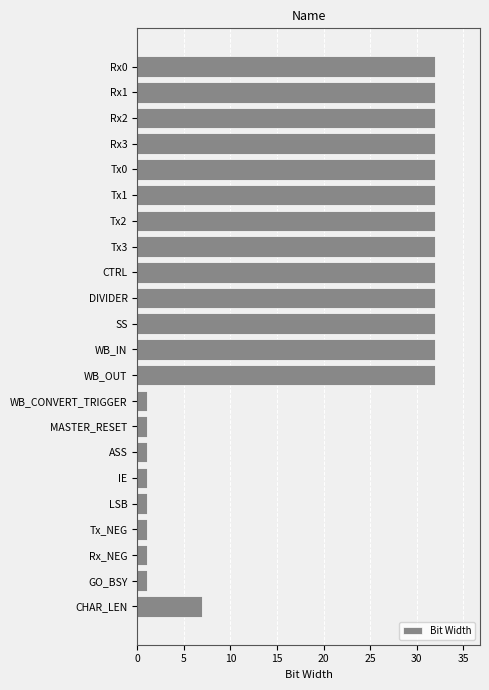

What is the smallest value displayed?

1